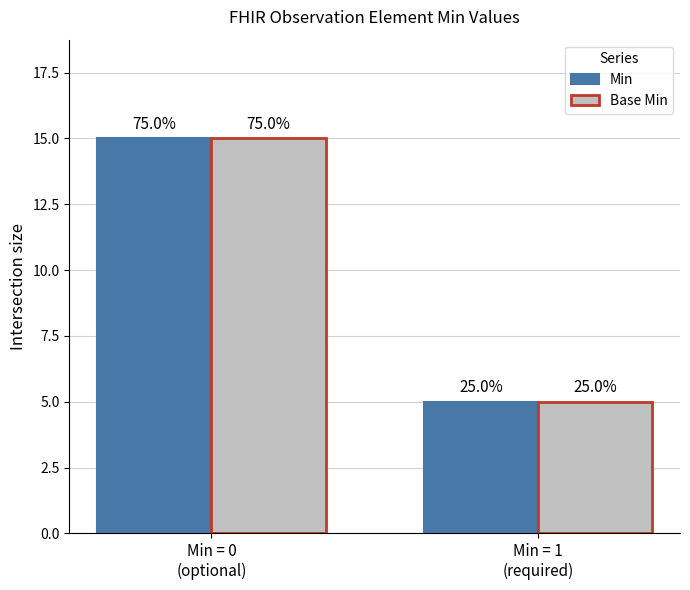

What are all the series names shown in the legend?

Min, Base Min